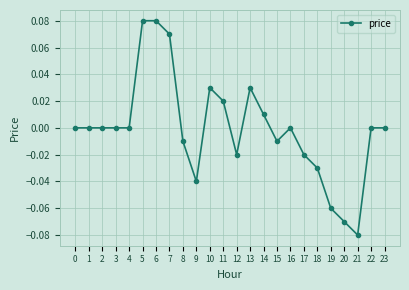

True or false: the data has more than 0 interior local peaks.

True